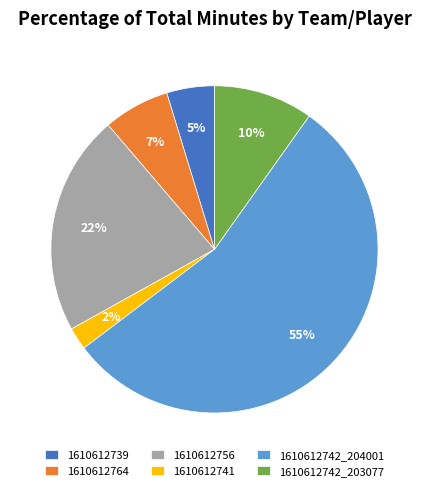

Rank the categories by value from highest to lowest.

1610612742_204001, 1610612756, 1610612742_203077, 1610612764, 1610612739, 1610612741